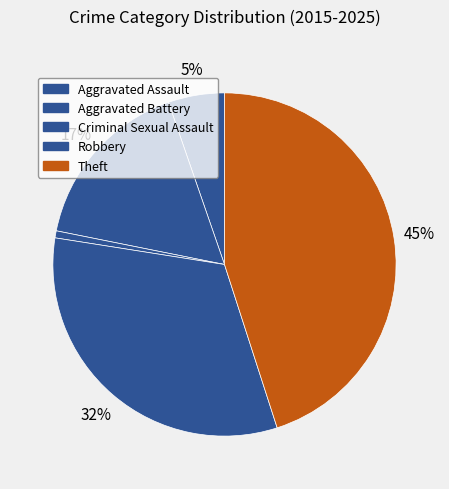

Count the number of slices in the pie.

5